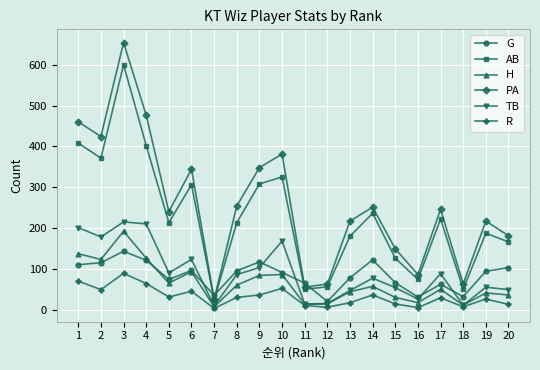

The value of PA at 8 is 254. True or false?

True